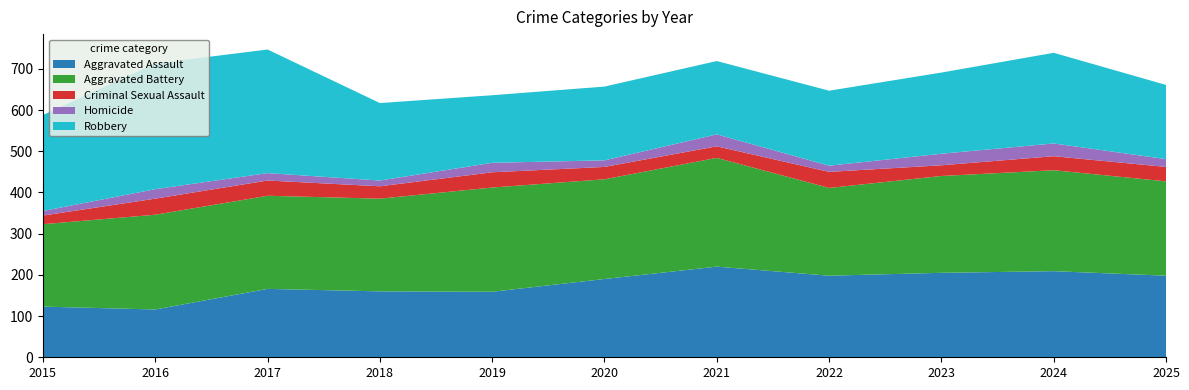

Reading left to right, extract all data points from this chart.

Aggravated Assault: 123	116	166	160	159	190	220	198	205	209	198
Aggravated Battery: 200	230	226	225	253	242	264	213	235	245	229
Criminal Sexual Assault: 21	39	37	30	37	30	28	39	26	34	35
Homicide: 11	23	18	14	23	16	29	15	28	31	19
Robbery: 233	305	300	188	164	179	178	182	197	220	180